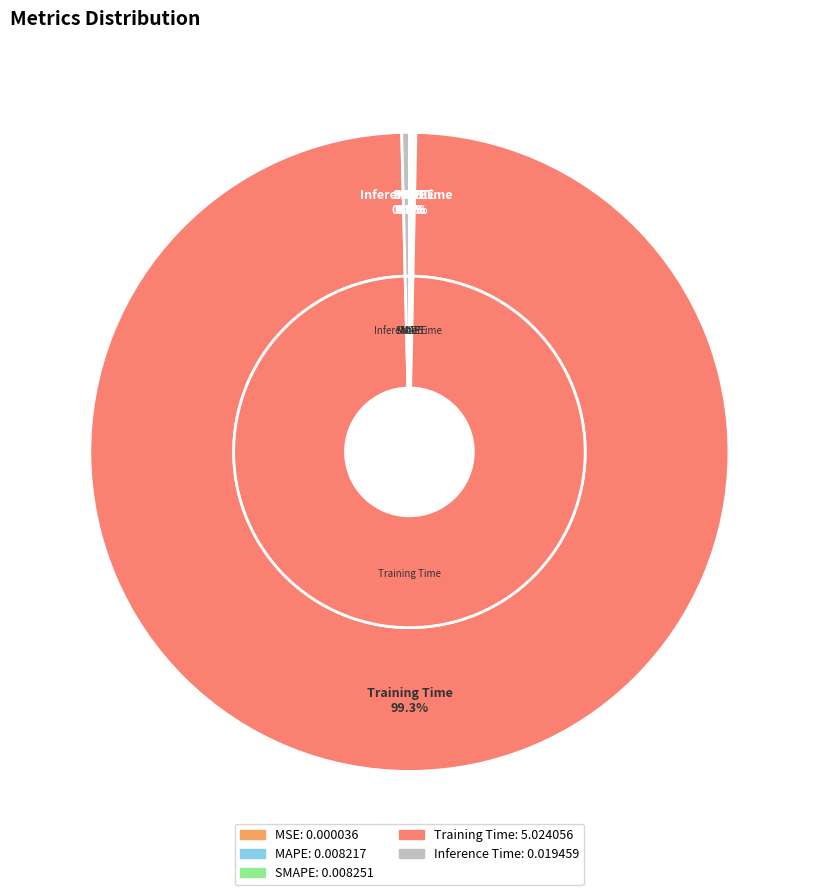

Does Training Time account for over 50% of the chart?

Yes